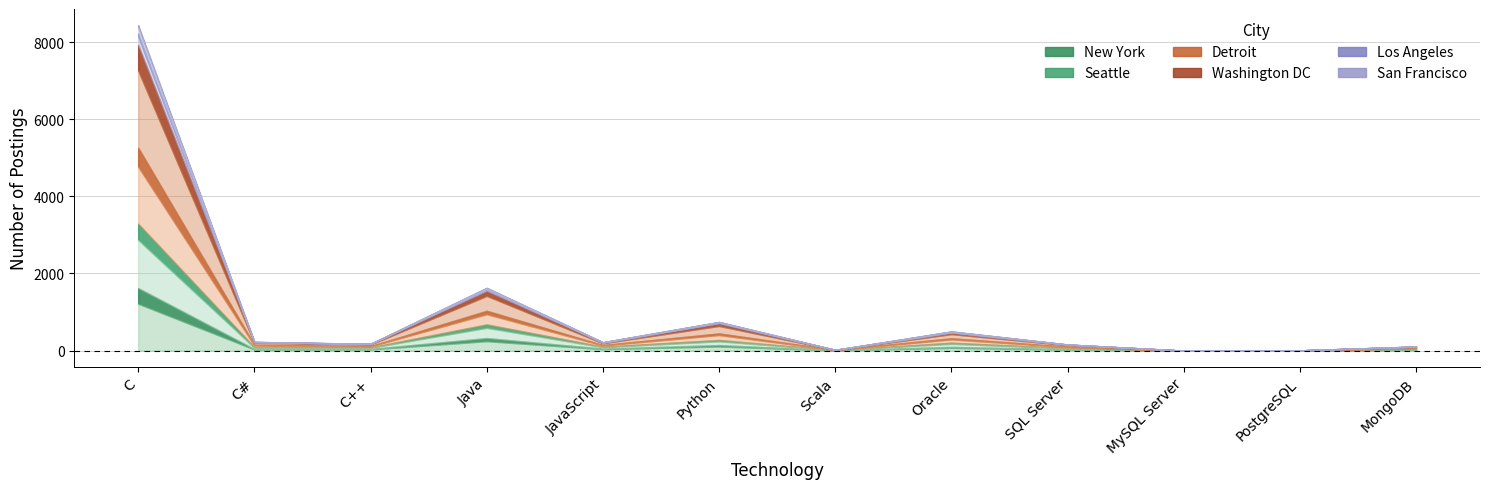

Which series has the widest spread of values?

Washington DC